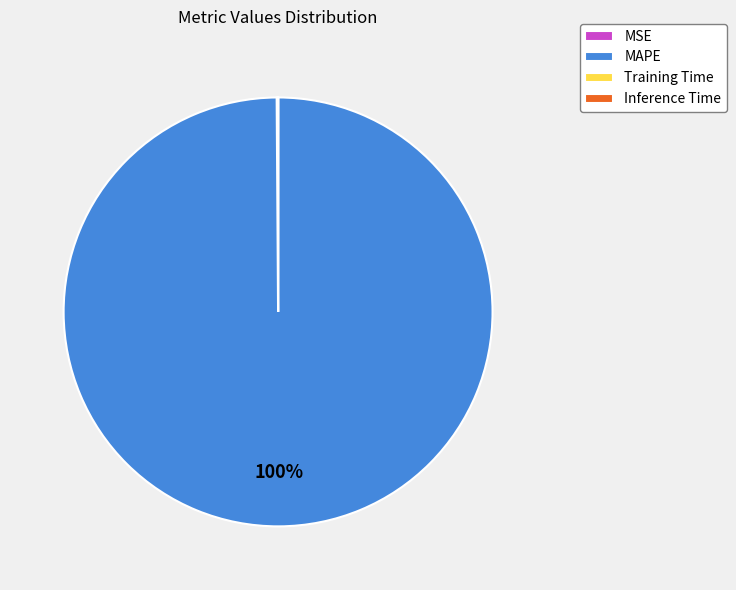

Which category has the biggest portion of the pie?

MAPE